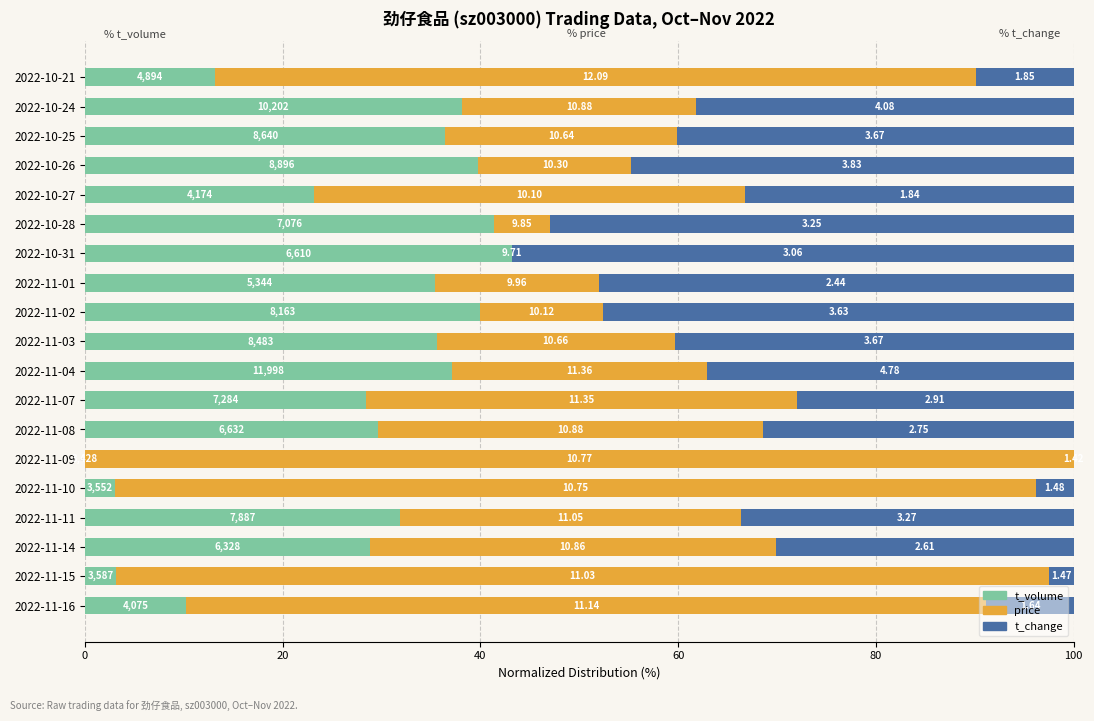

What are all the series names shown in the legend?

t_volume, price, t_change